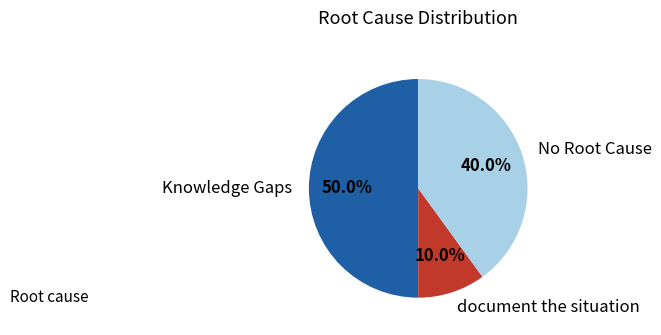

Does No Root Cause represent more than half of the total?

No